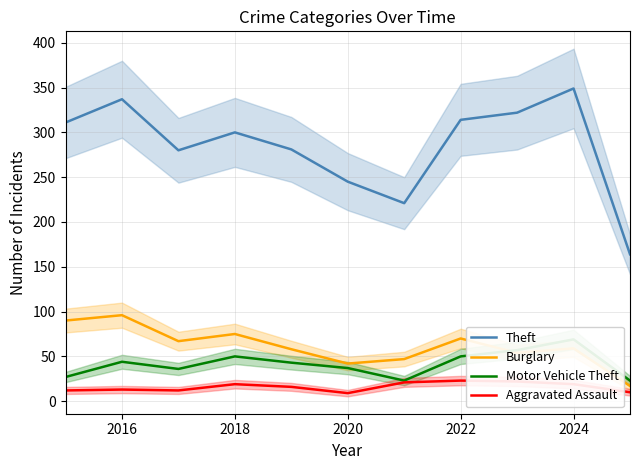

Reading left to right, list all the values displayed in this chart.

Theft: 311	337	280	300	281	245	221	314	322	349	164
Burglary: 90	96	67	75	58	42	47	70	54	59	17
Motor Vehicle Theft: 27	44	36	50	43	37	23	50	57	69	23
Aggravated Assault: 12	13	12	19	16	9	21	23	22	19	10